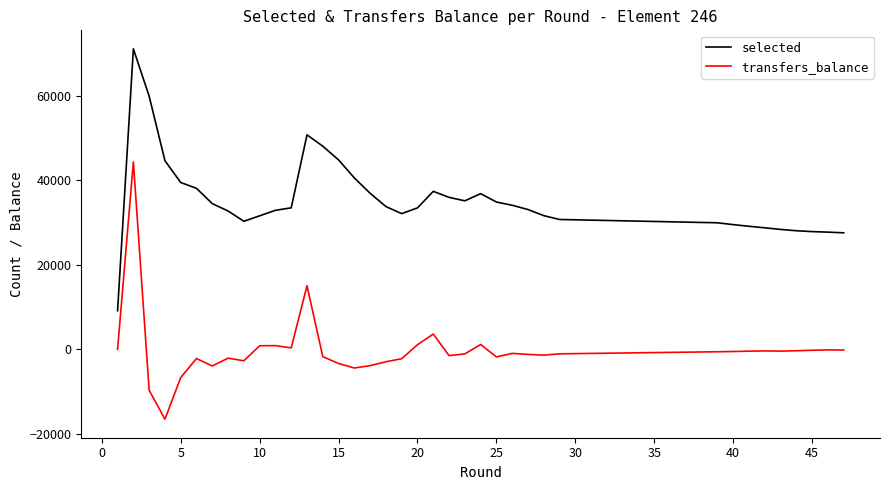

True or false: selected and transfers_balance intersect in this chart.

False